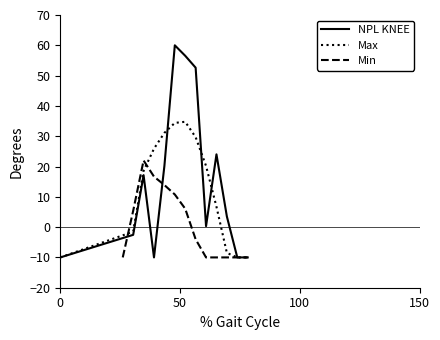

What are all the series names shown in the legend?

NPL KNEE, Max, Min